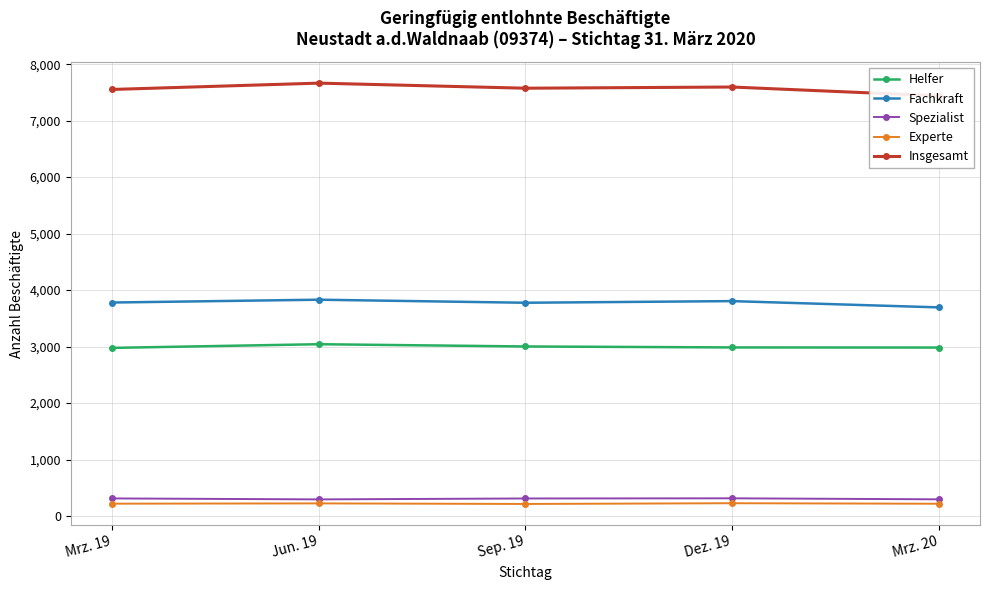

The Spezialist series shows 295 at Jun. 19. True or false?

True